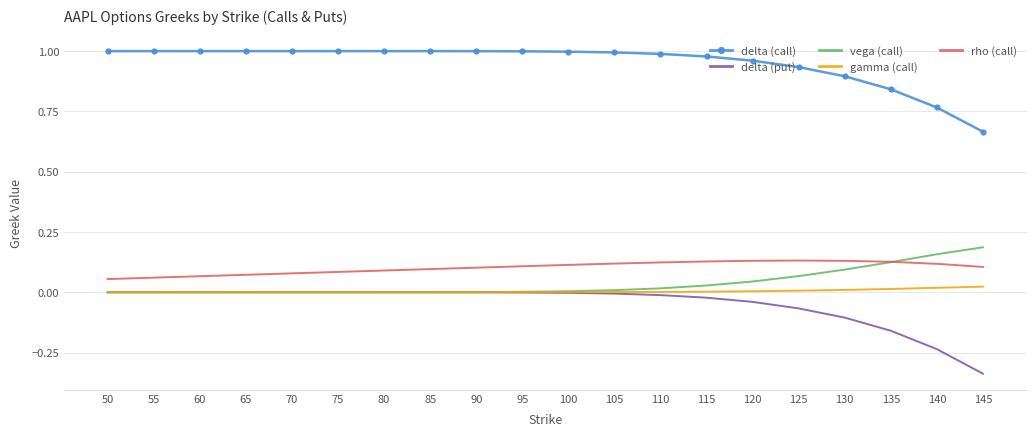

Which series has the largest total across all categories?

delta (call)